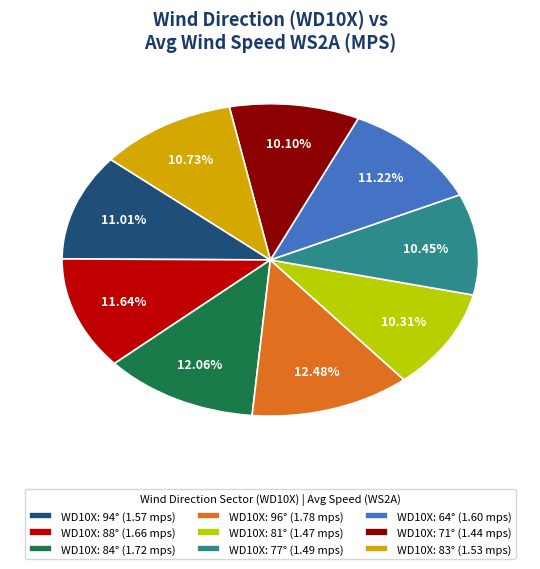

What is the ratio of the value at WD10X: 96° (1.78 mps) to the value at WD10X: 64° (1.60 mps)?

1.1